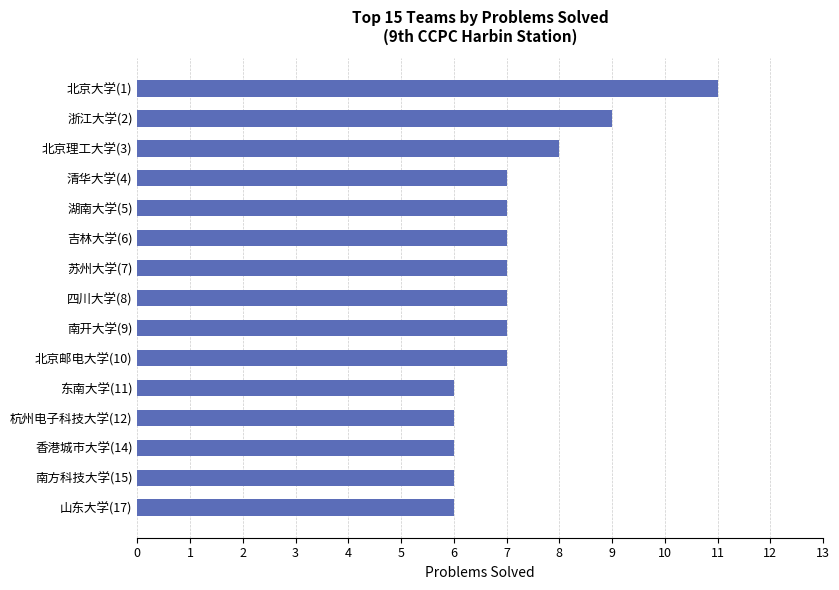

Reading top to bottom, extract all data points from this chart.

11	9	8	7	7	7	7	7	7	7	6	6	6	6	6